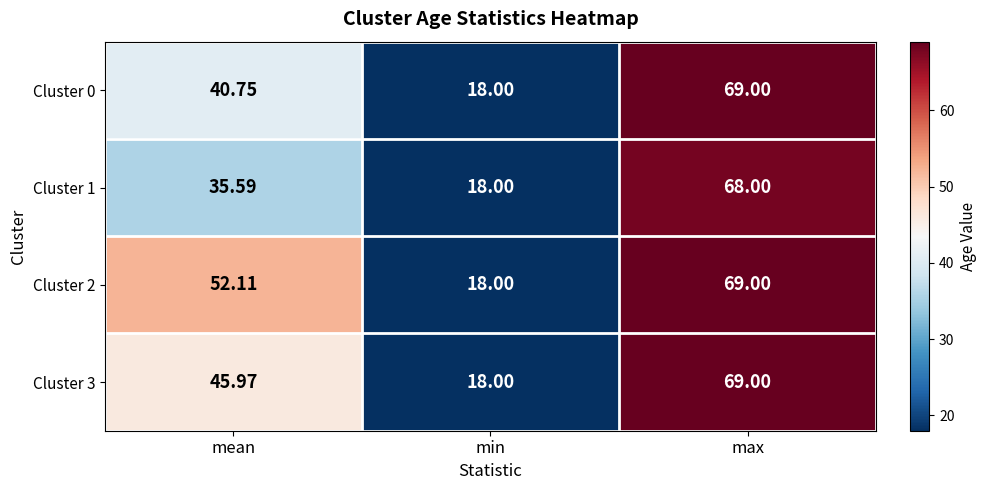

Is the value of Cluster 2 at mean greater than the value of Cluster 3 at min?

Yes